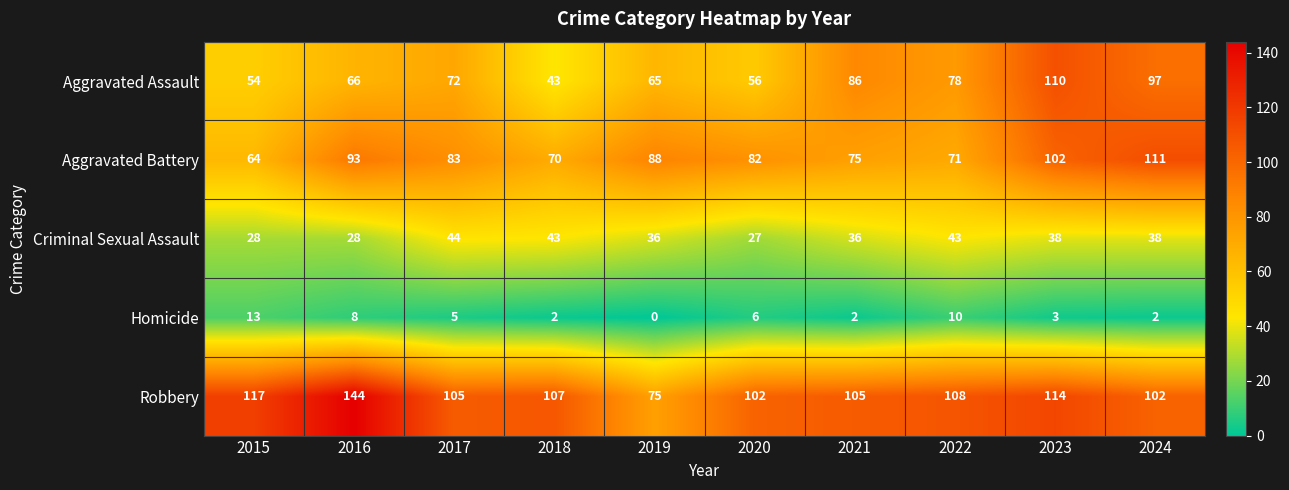

Which series has the widest spread of values?

Robbery